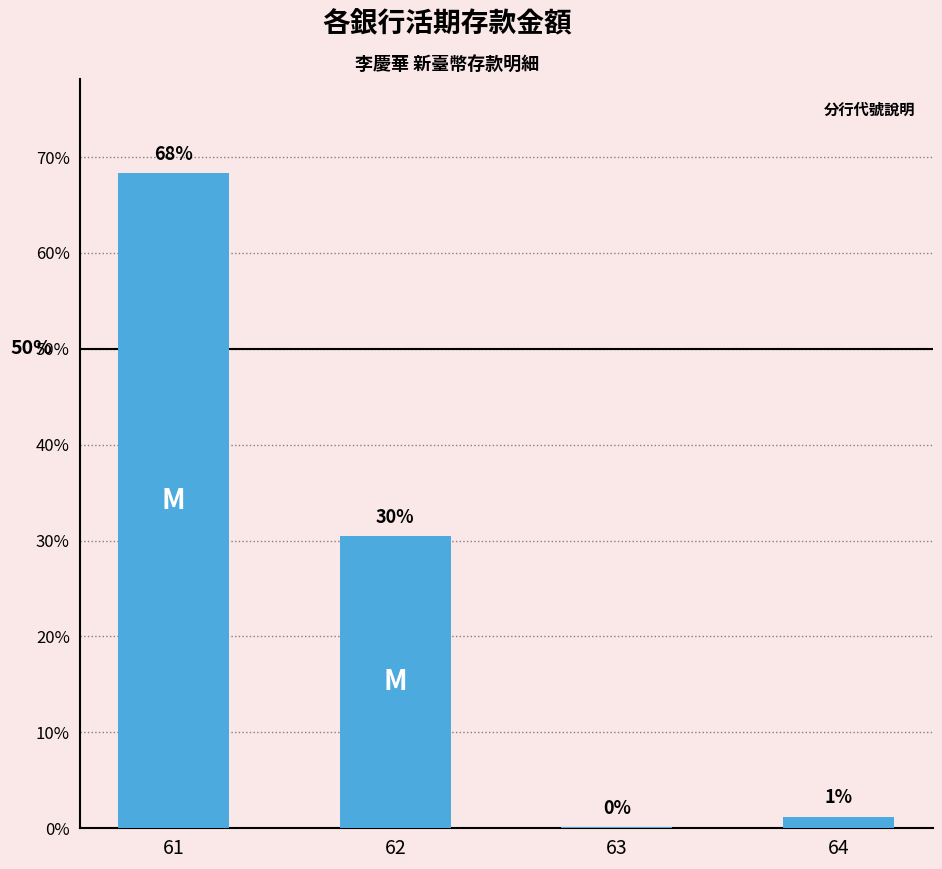

Are the bars horizontal?

No